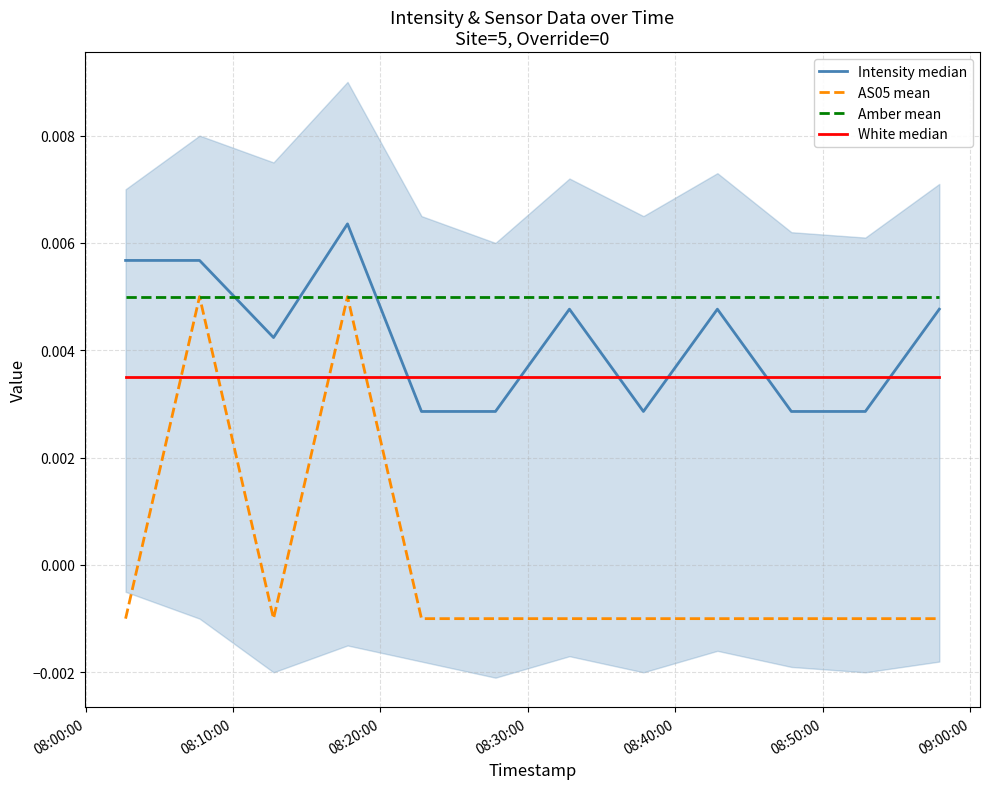

List the series in order of their peak value, highest first.

Intensity median, AS05 mean, Amber mean, White median